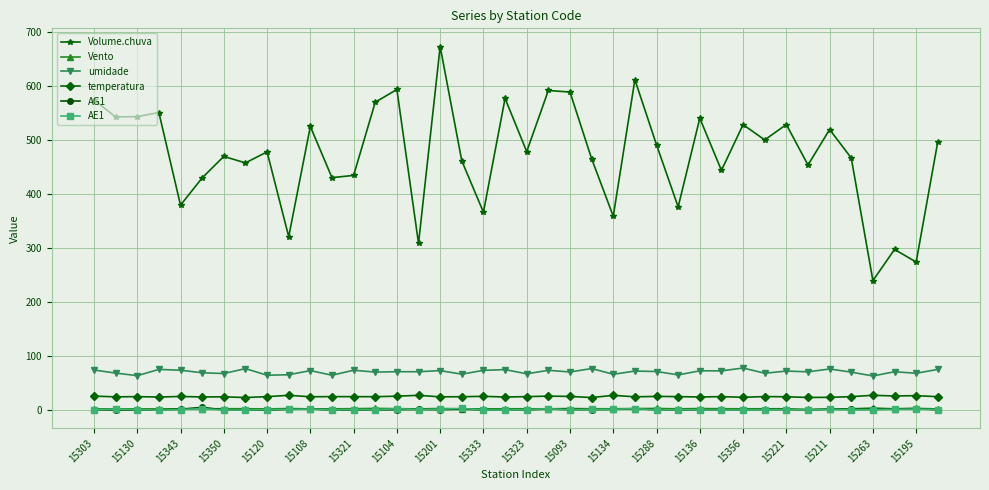

Which series has the largest range (max minus min)?

Volume.chuva